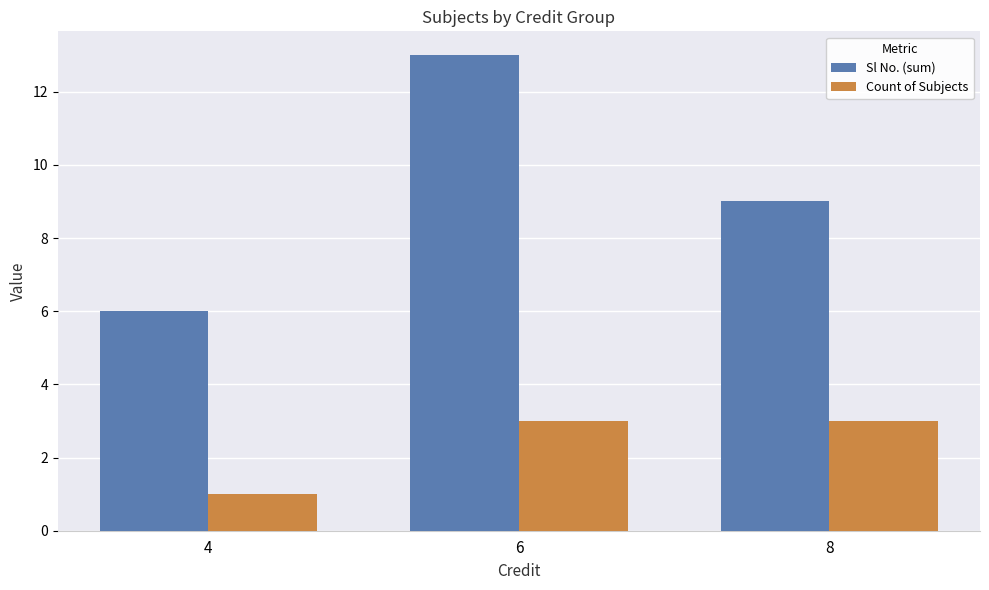

What is the approximate value of Count of Subjects at 6?

3